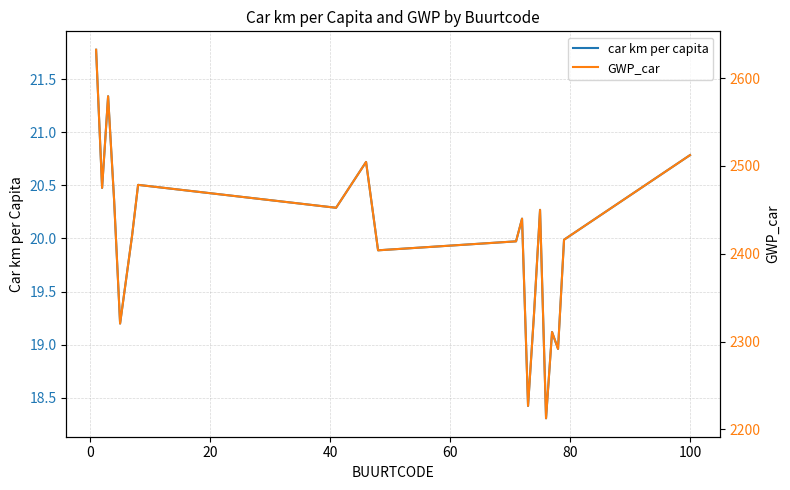

Reading left to right, what are all the values shown in this chart?

car km per capita: 21.8	20.5	21.3	20.4	19.2	20.0	20.5	20.3	20.7	19.9	20.0	20.2	18.4	19.3	20.3	18.3	19.1	19.0	20.0	20.8
GWP_car: 2632.2	2474.9	2579.3	2461.3	2320.5	2420.7	2478.4	2452.3	2504.5	2403.8	2414.1	2439.9	2226.7	2331.9	2449.9	2212.6	2310.8	2291.6	2415.9	2512.3